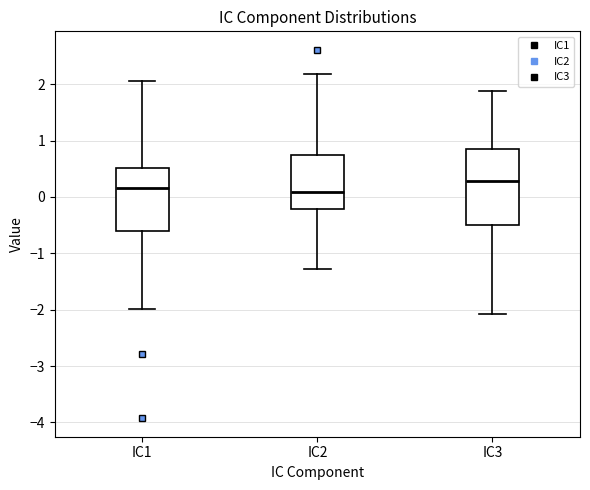

Reading left to right, read every box against the y-axis: the position of its median line, the range the box covers, and the ends of its whiskers. The values are not printed on the chart, so give them approximately, as read against the axis.

IC1: median 0.2, box -0.6 to 0.5, whiskers -2.0 to 2.1
IC2: median 0.1, box -0.2 to 0.8, whiskers -1.3 to 2.2
IC3: median 0.3, box -0.5 to 0.8, whiskers -2.1 to 1.9